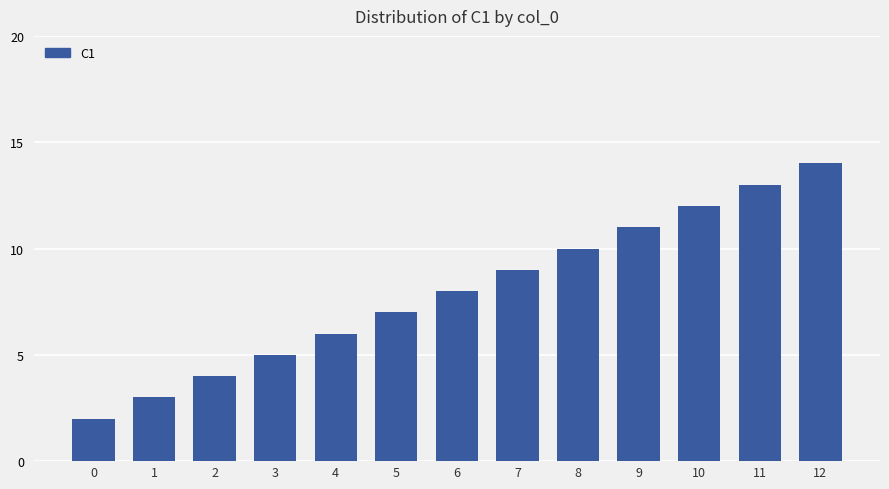

How many data points does each series have?

13